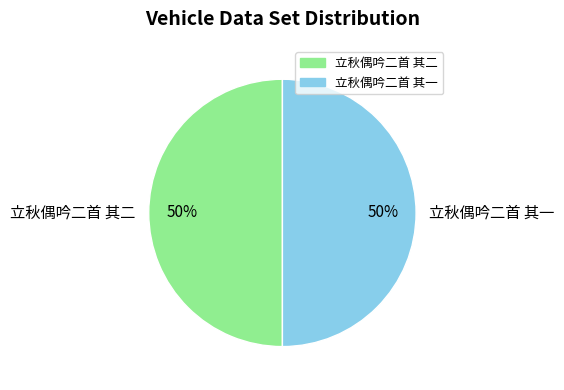

True or false: 立秋偶吟二首 其二 accounts for 50% of the total.

True